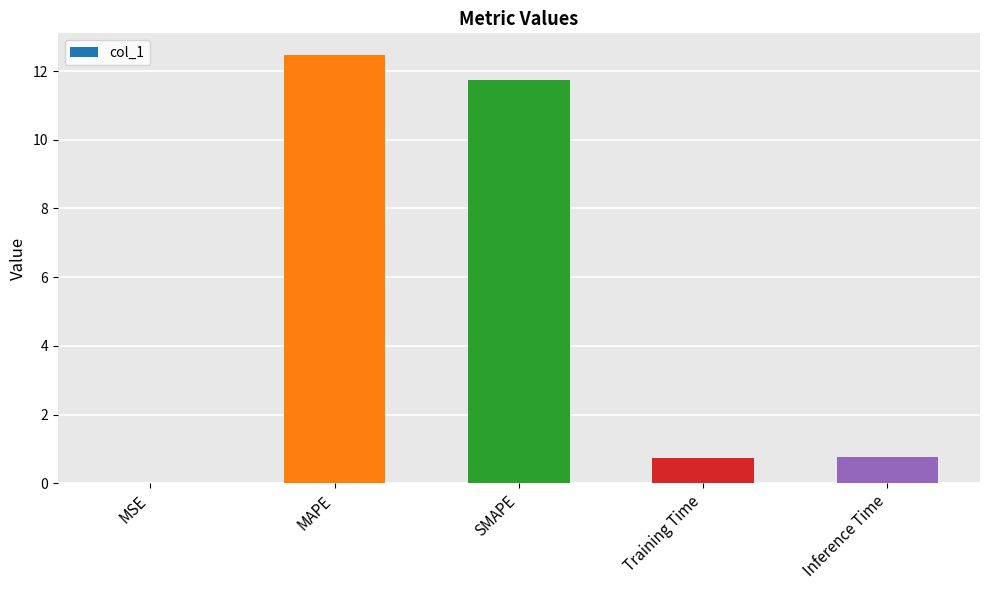

Which has a higher value, Inference Time or SMAPE?

SMAPE